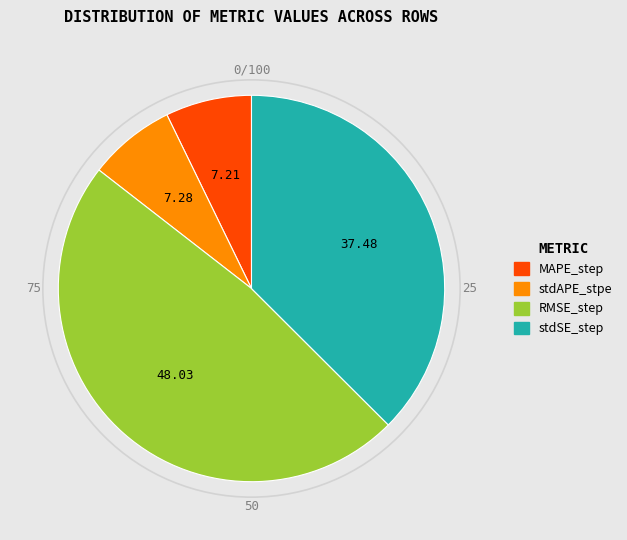

How many slices are in this pie chart?

4